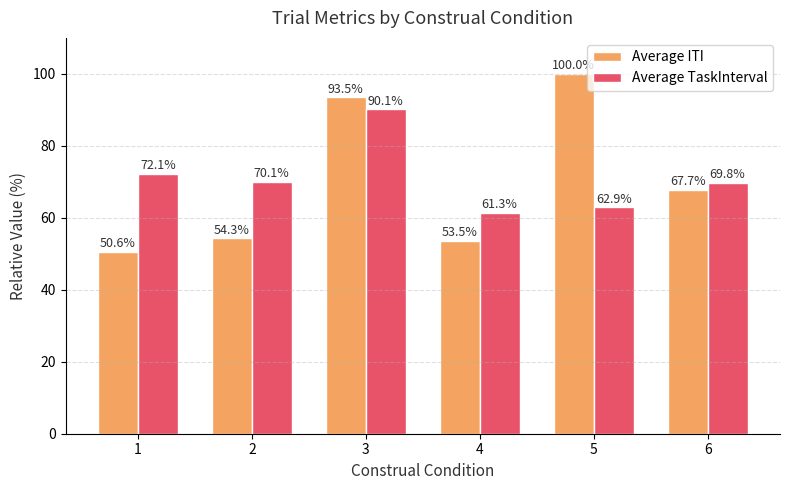

How many groups of bars are there?

6